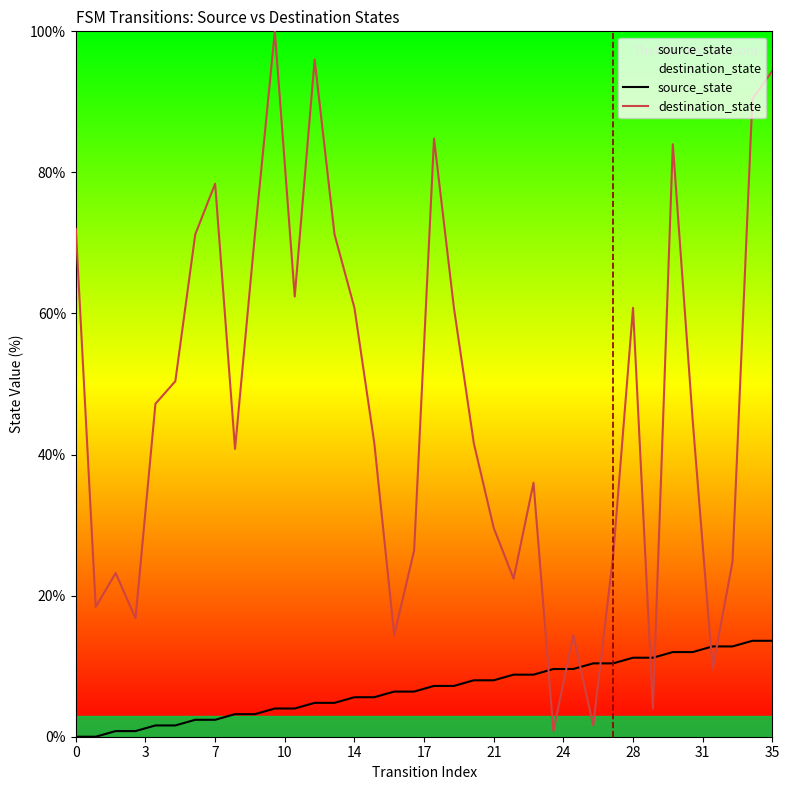

How many intersections are there between destination_state and source_state?

8